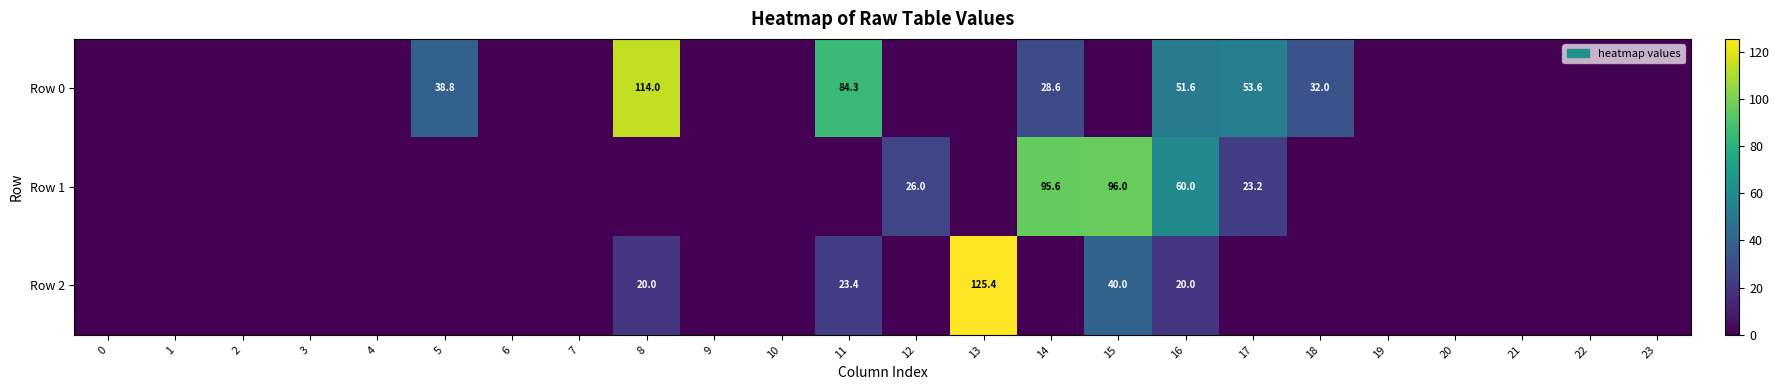

The Row 2 series shows 61.4 at 15. True or false?

False